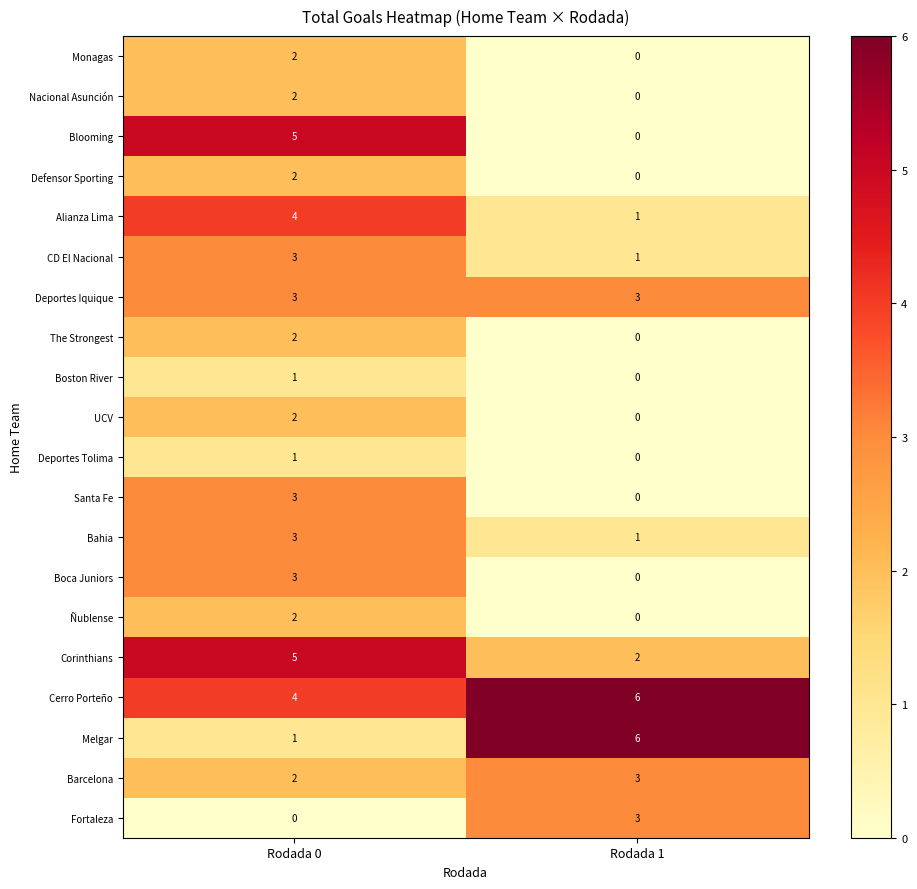

Where is Boca Juniors nearest to the value 1?

Rodada 1